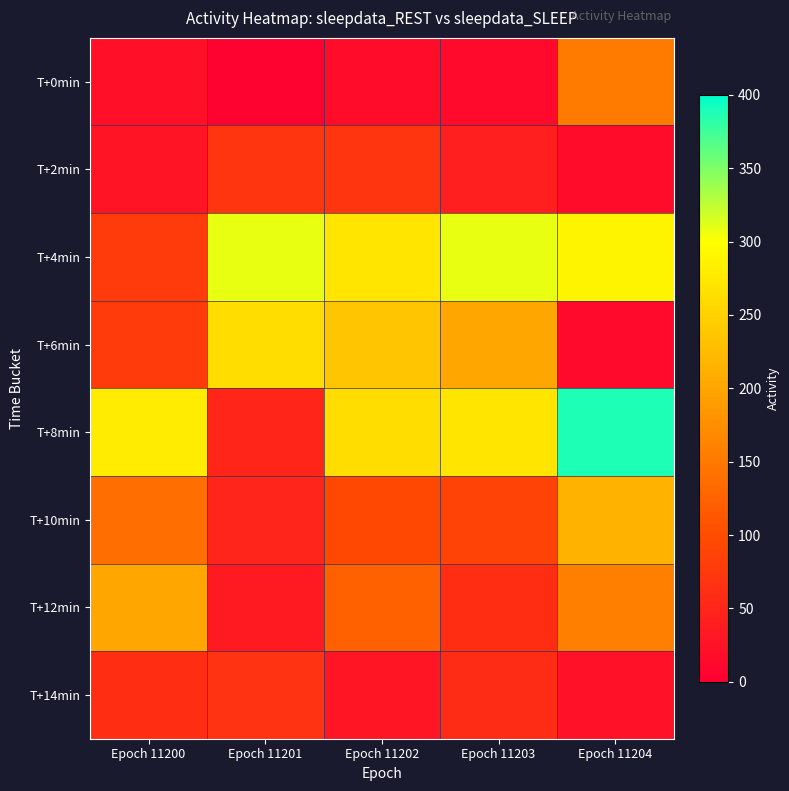

Rank the series by their maximum value, from lowest to highest.

T+14min, T+2min, T+0min, T+12min, T+10min, T+6min, T+4min, T+8min